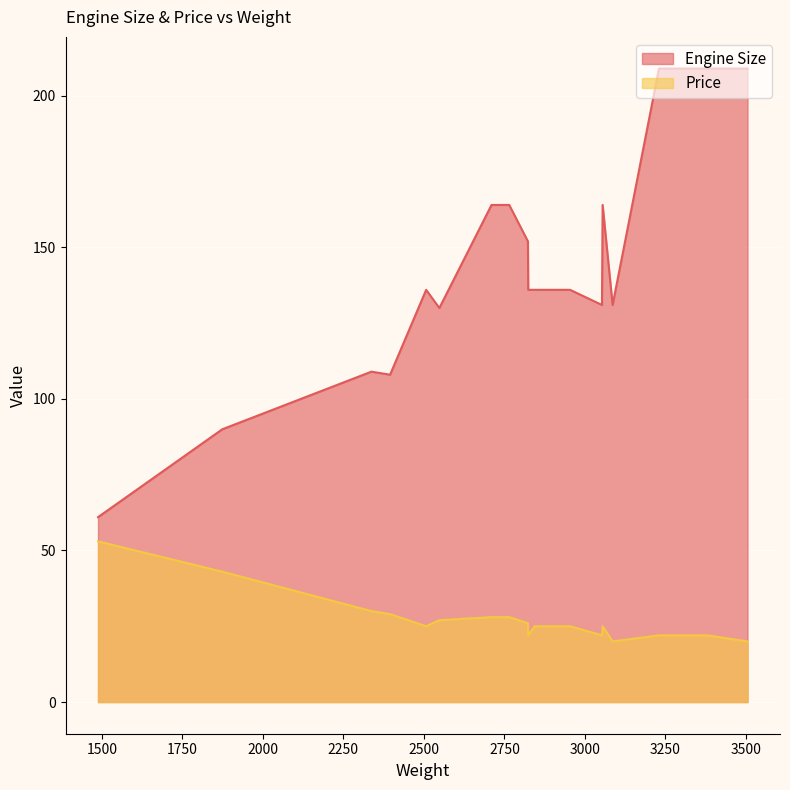

Which category has the lowest value across all series?

3086